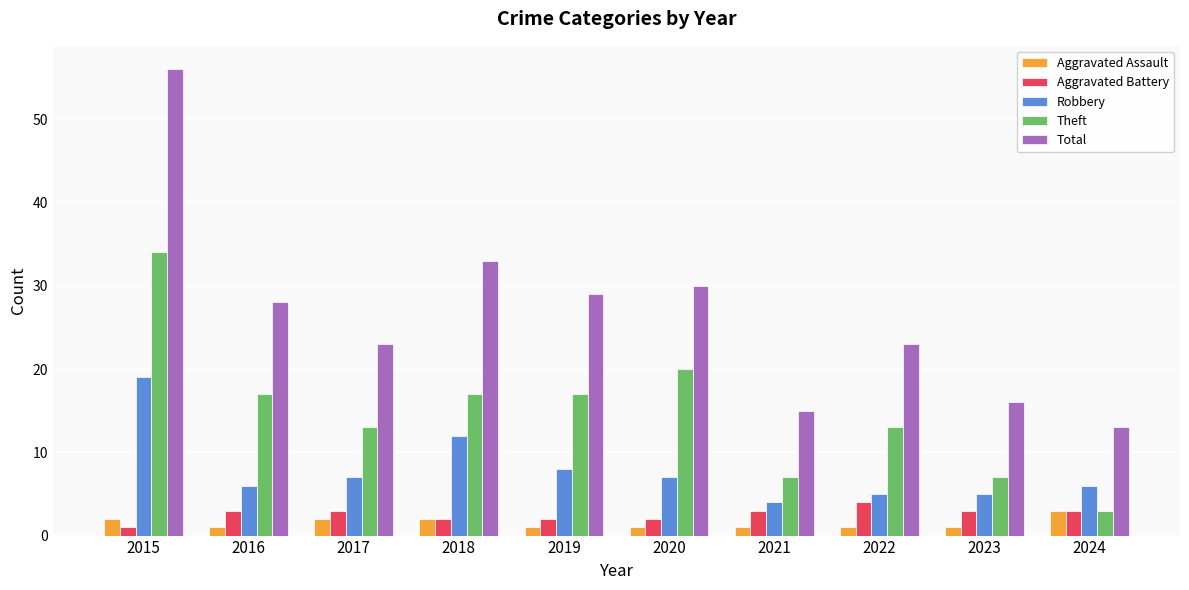

Reading left to right, list all the values displayed in this chart.

Aggravated Assault: 2	1	2	2	1	1	1	1	1	3
Aggravated Battery: 1	3	3	2	2	2	3	4	3	3
Robbery: 19	6	7	12	8	7	4	5	5	6
Theft: 34	17	13	17	17	20	7	13	7	3
Total: 56	28	23	33	29	30	15	23	16	13